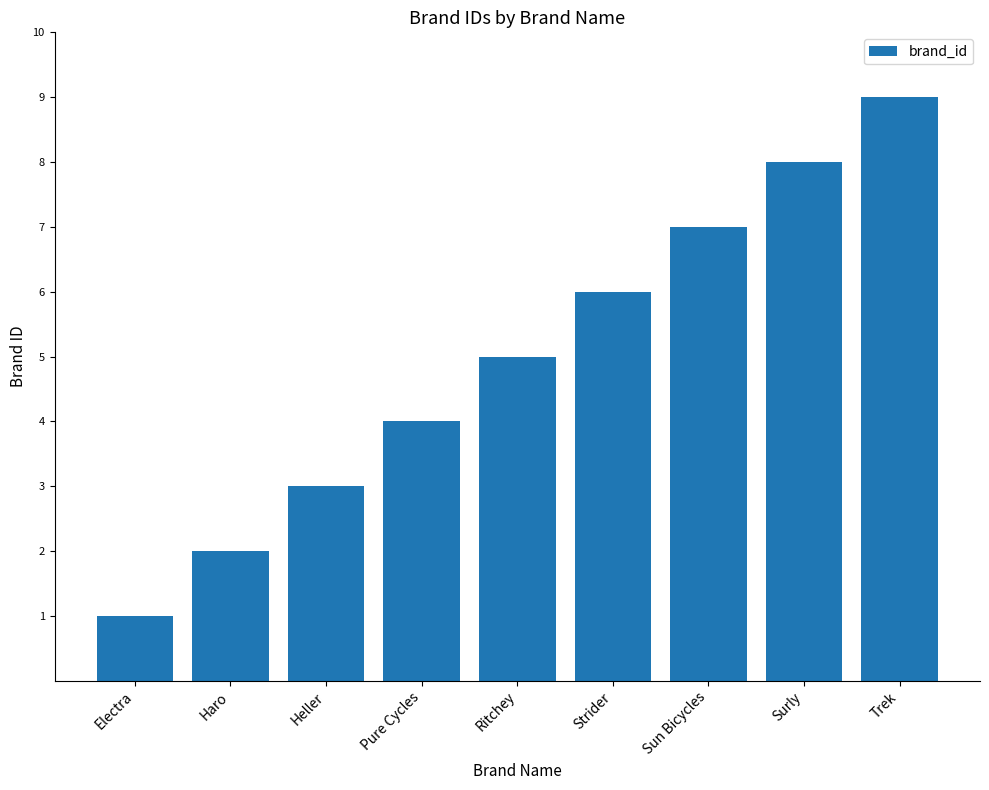

How many bars are there in total?

9